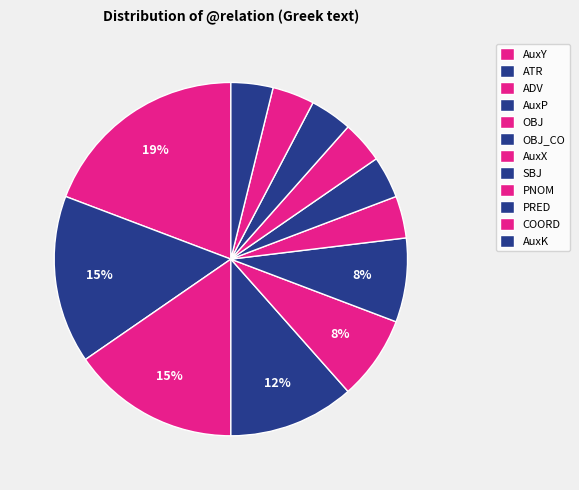

Does AuxP account for over 50% of the chart?

No